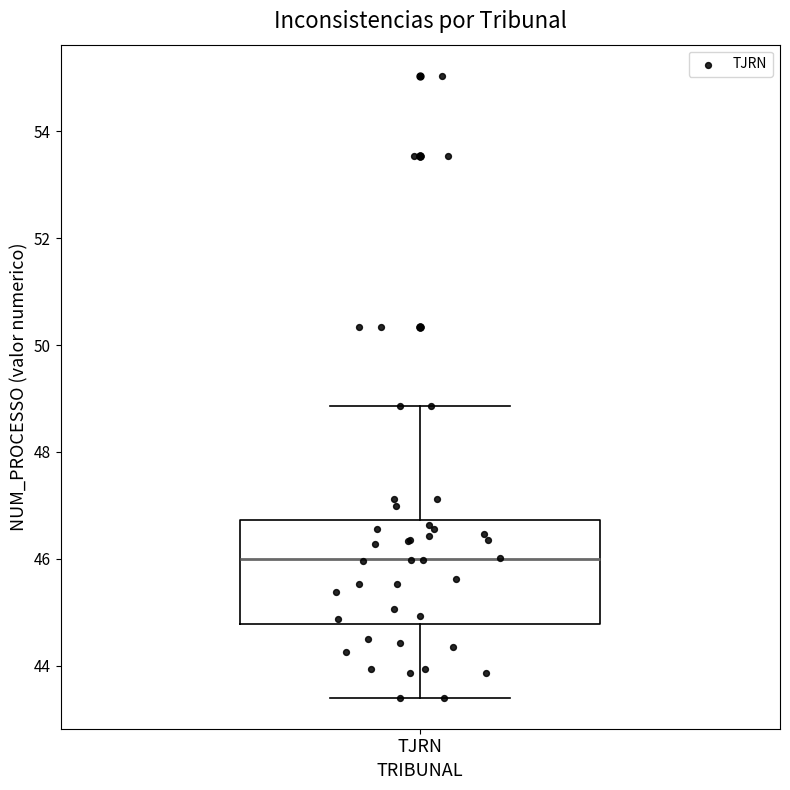

Read this box plot against the y-axis: the position of the median line, the range covered by the box, and the ends of both whiskers. The values are not printed on the chart, so give them approximately, as read against the axis.

median 46.0, box 44.8 to 46.8, whiskers 43.4 to 48.8